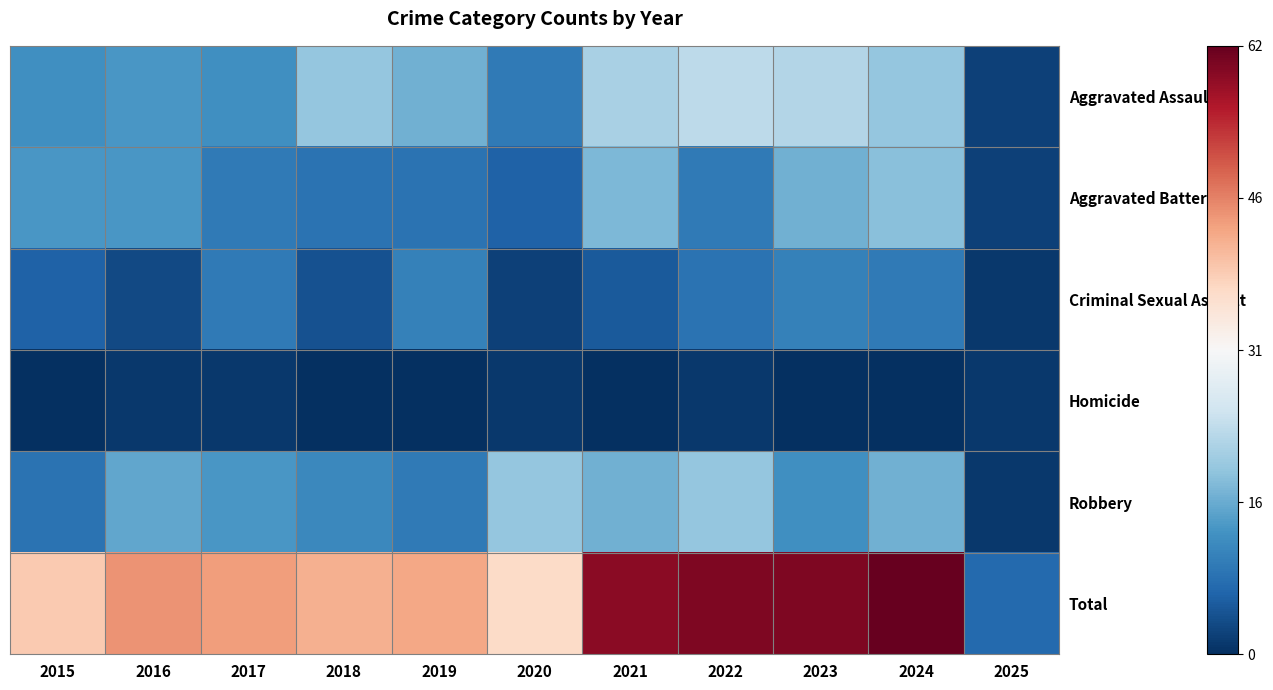

How many series are shown in this chart?

6